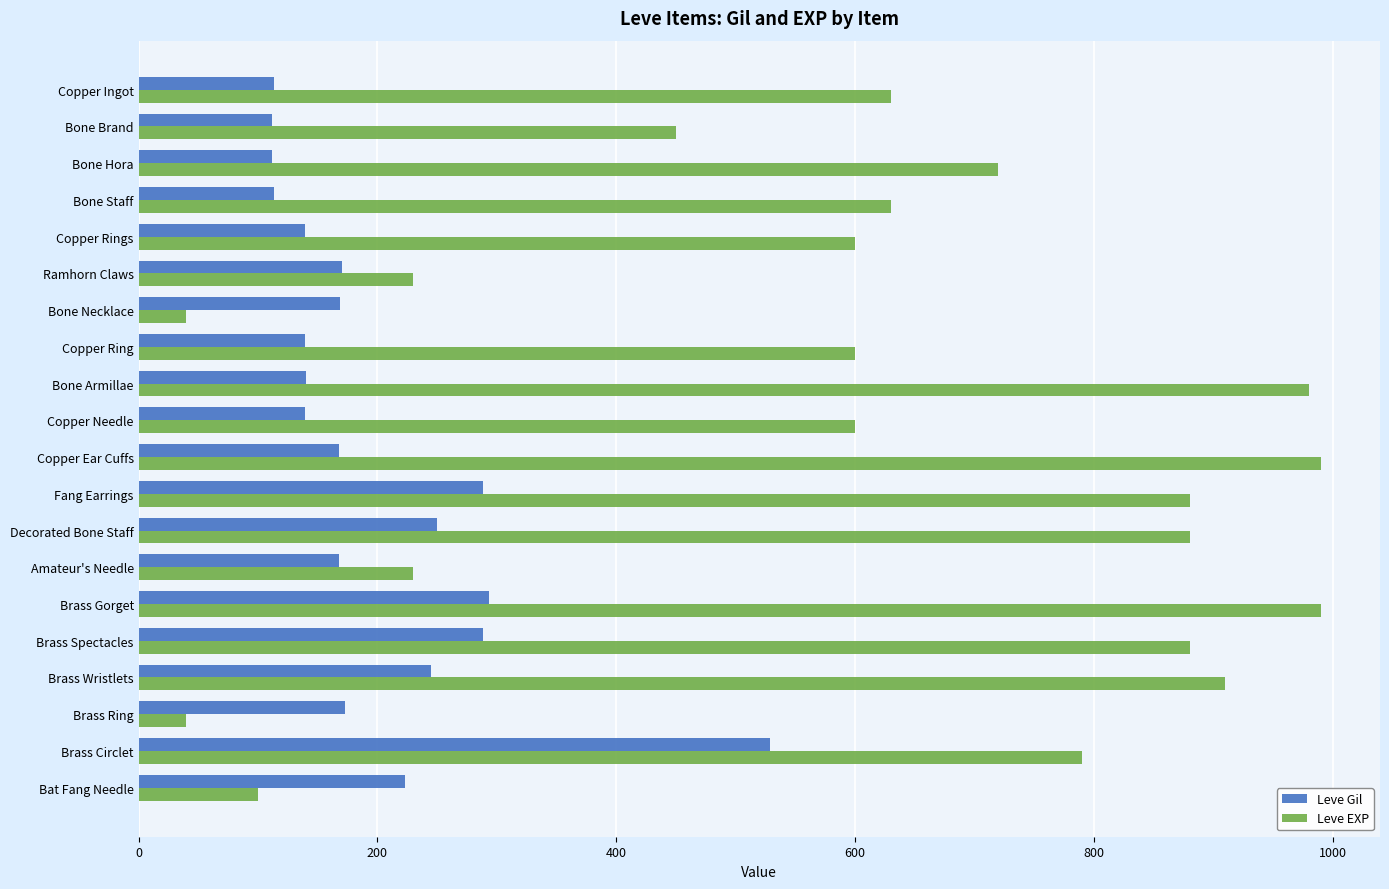

Which series has the largest total across all categories?

Leve EXP